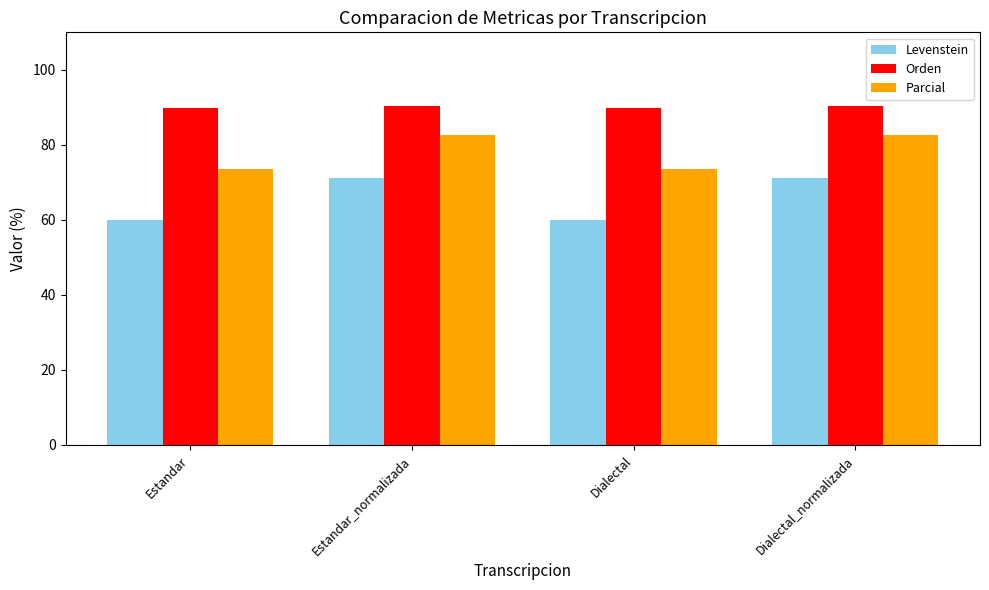

Read the Parcial value at Estandar.

73.6